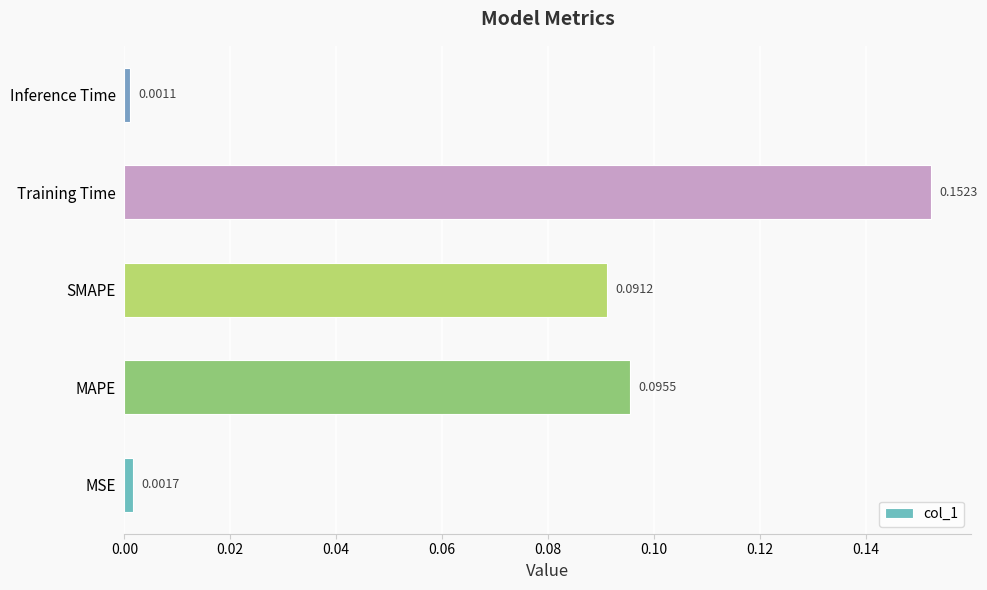

At which label is the value closest to 0?

Inference Time